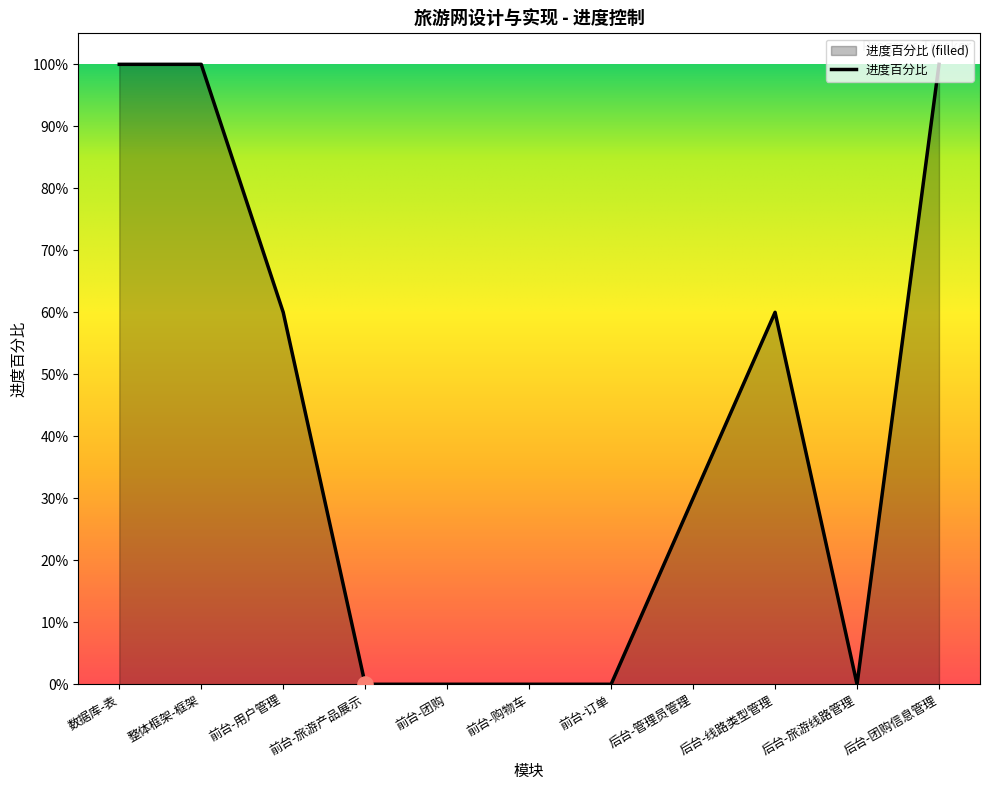

Between 前台-购物车 and 数据库-表, which is larger?

数据库-表